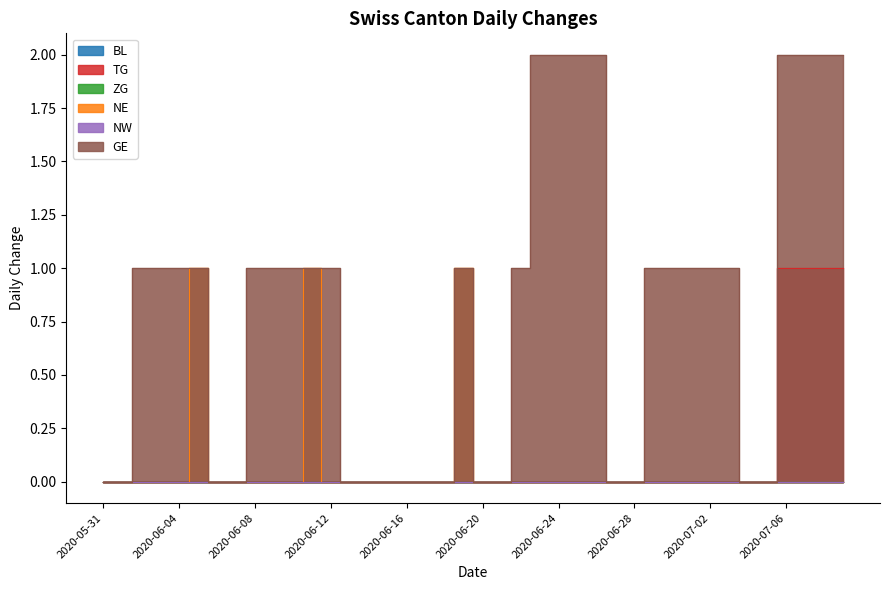

What is the difference between the highest and lowest values at 2020-06-08?

1